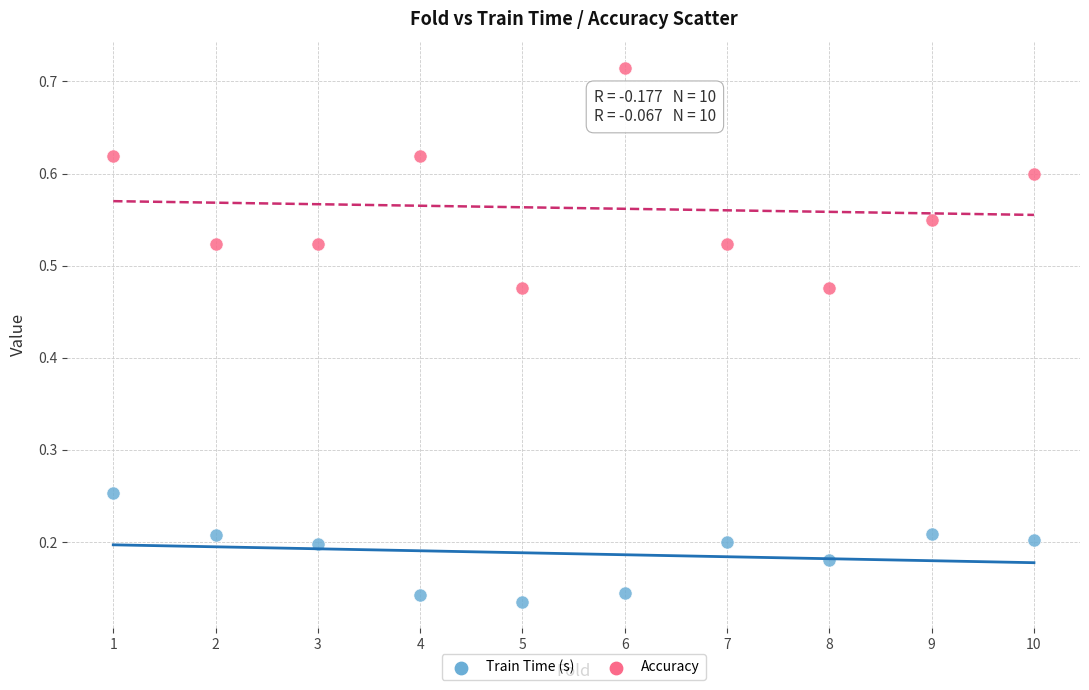

Which series reaches the maximum Y coordinate?

Accuracy